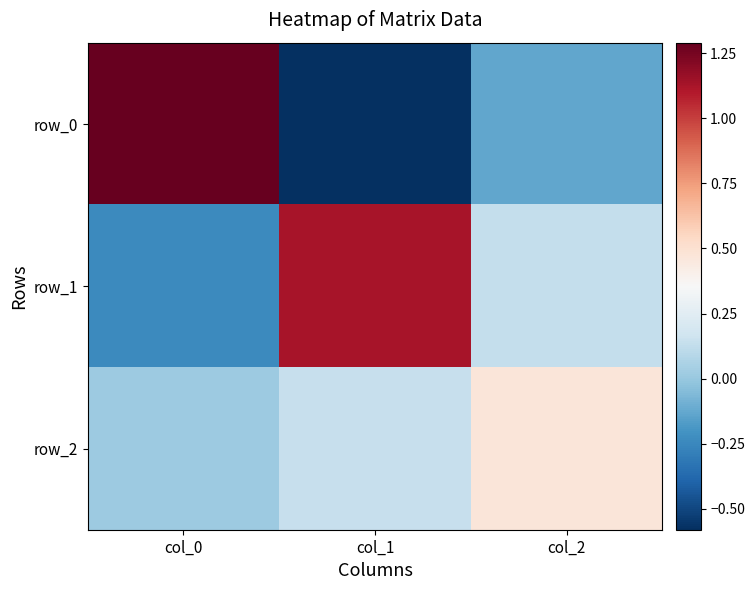

Where does the row_1 series first go above 0?

col_1